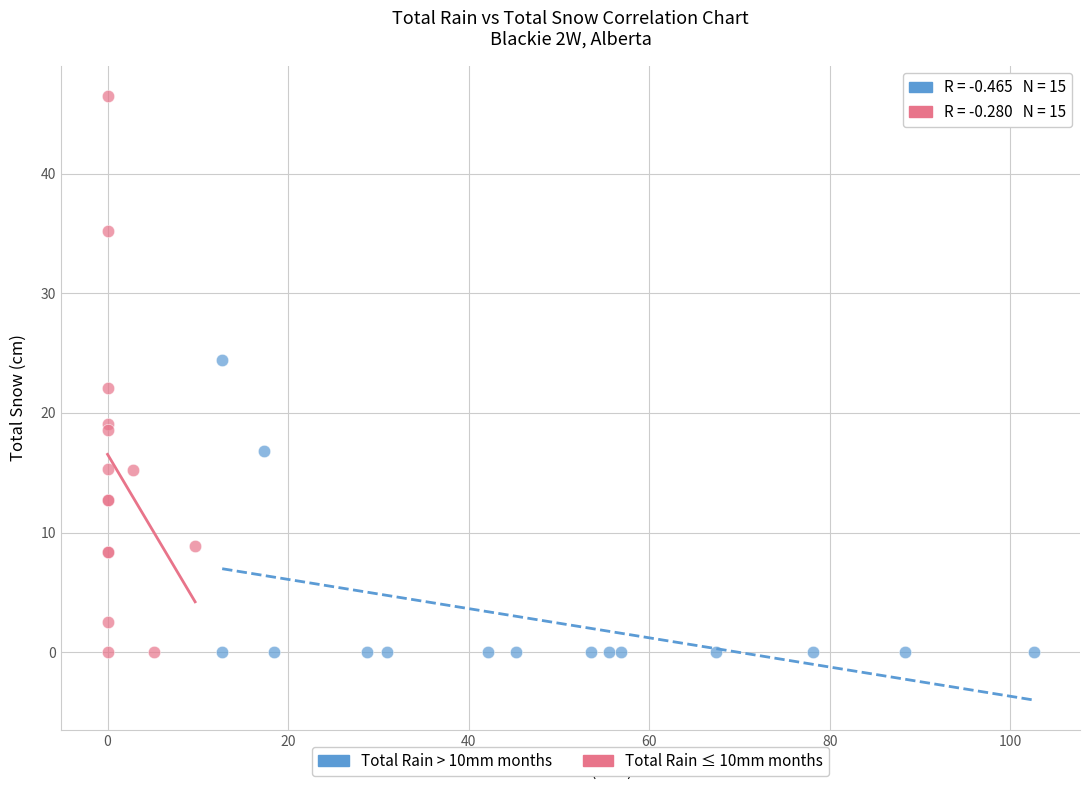

Which series contains the highest Y value?

Total Rain ≤ 10mm months